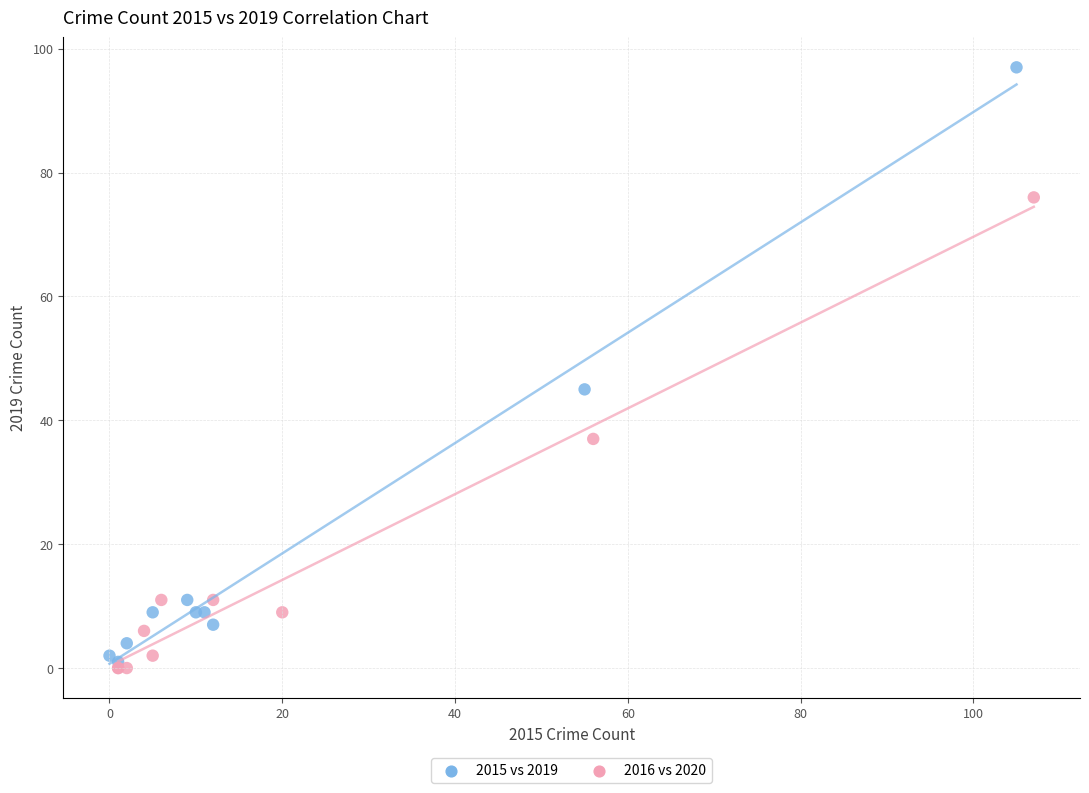

Which series contains the highest Y value?

2015 vs 2019